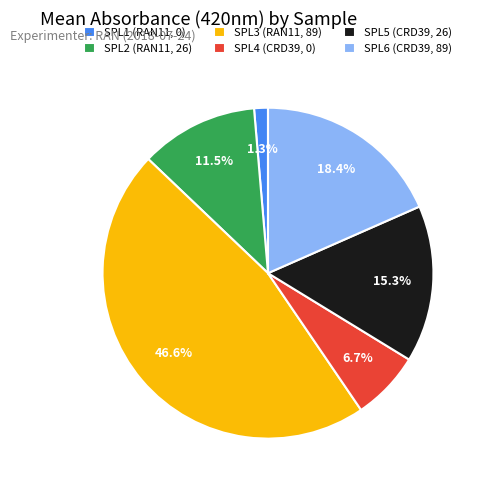

Combined, do SPL2 (RAN11, 26) and SPL1 (RAN11, 0) account for over 50%?

No